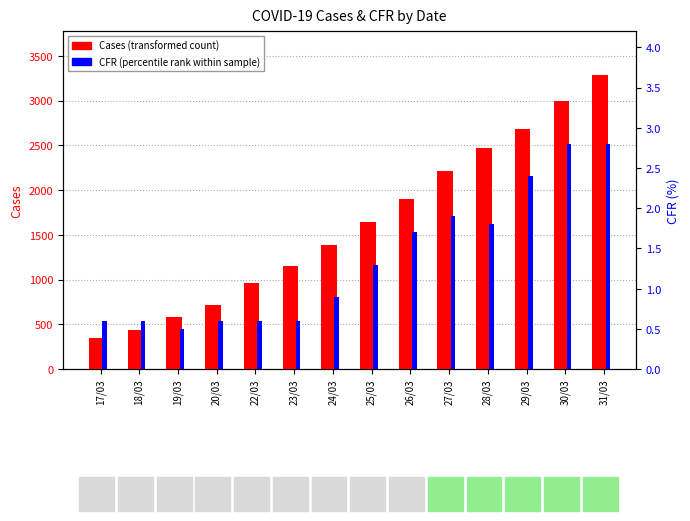

What is the sum of all CFR (percentile rank within sample) values?

19.1